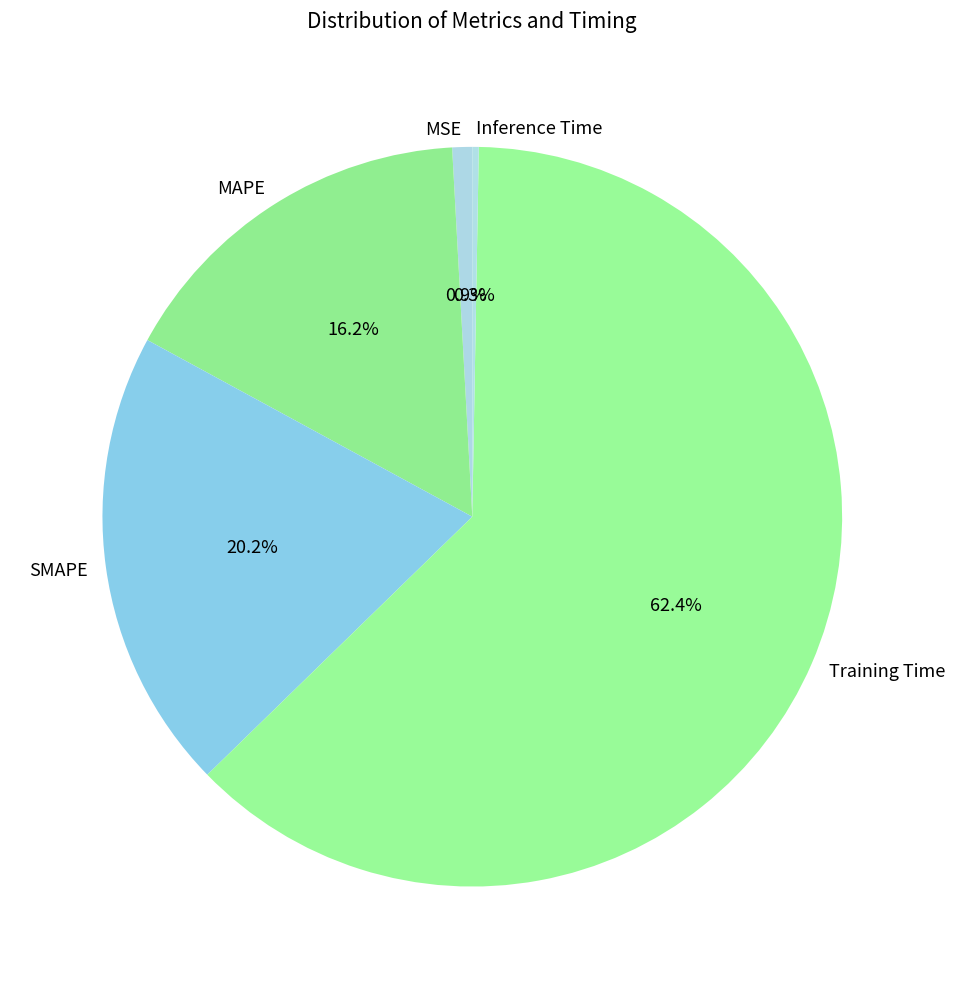

How many segments does this pie chart have?

5